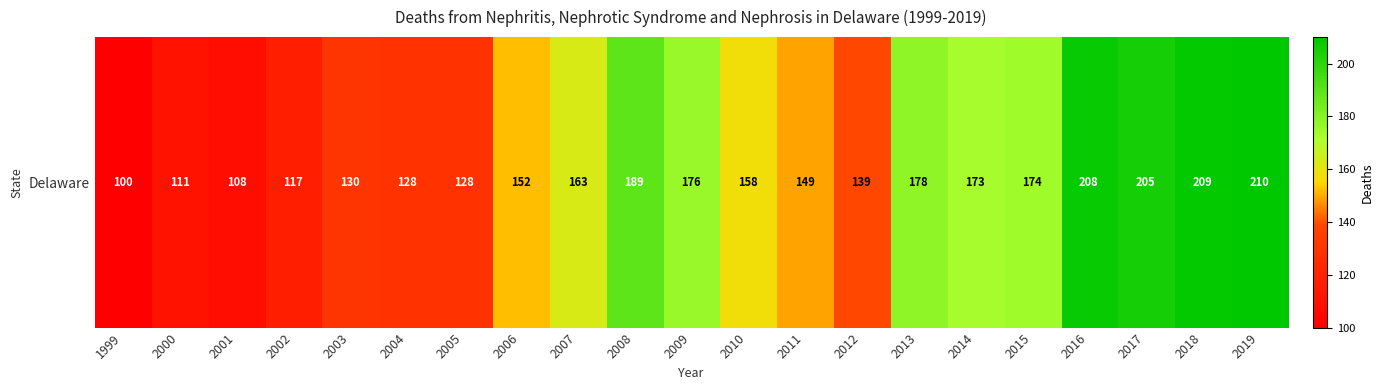

Where is the data nearest to the value 155?

2006